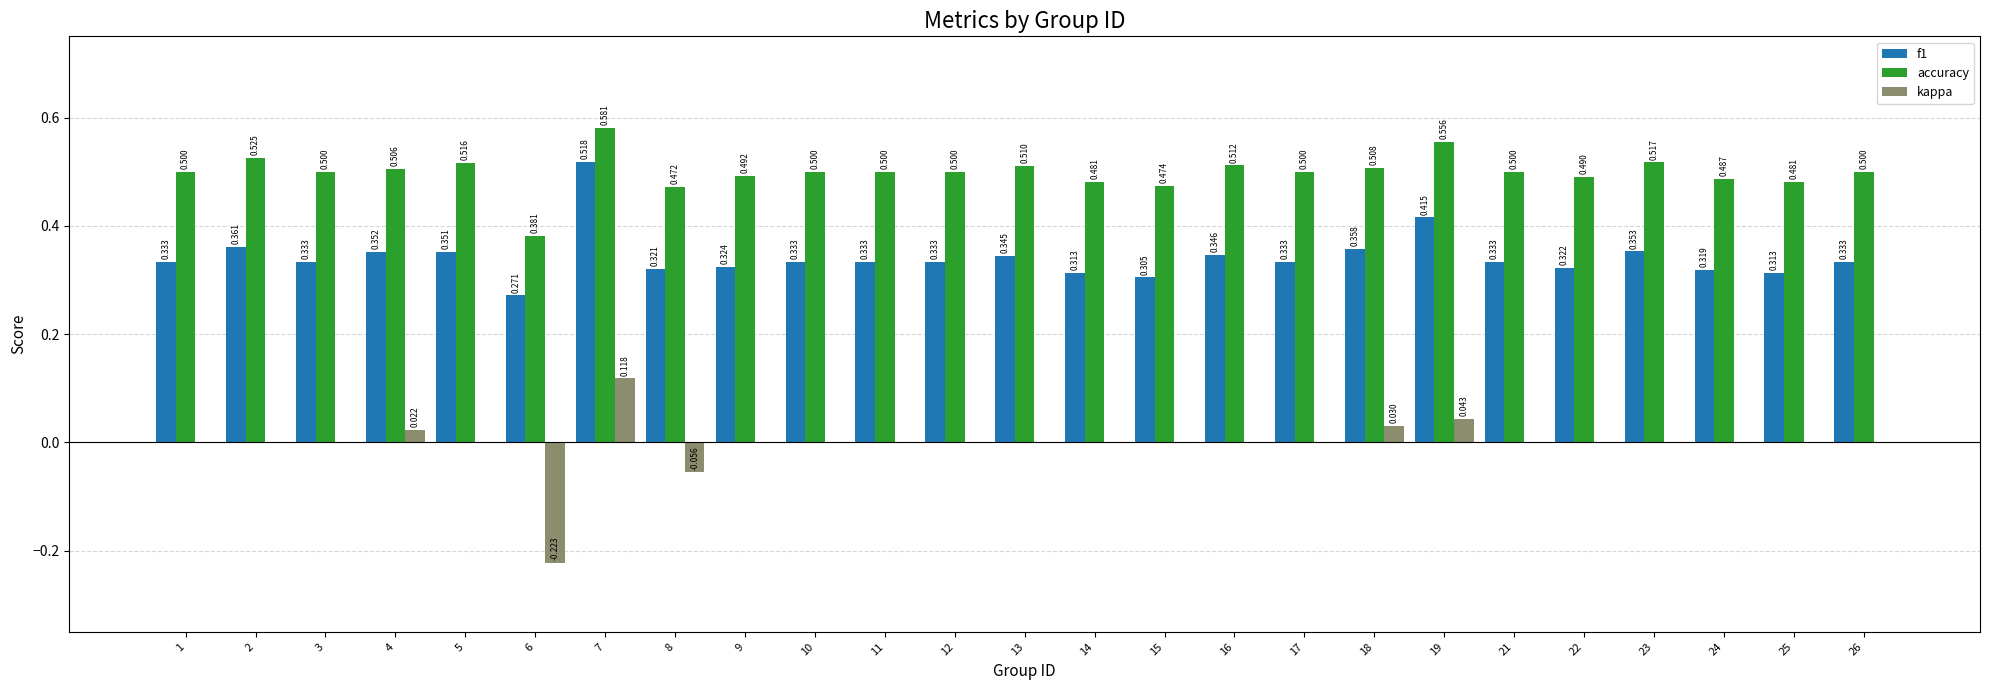

Which series has the largest range (max minus min)?

kappa